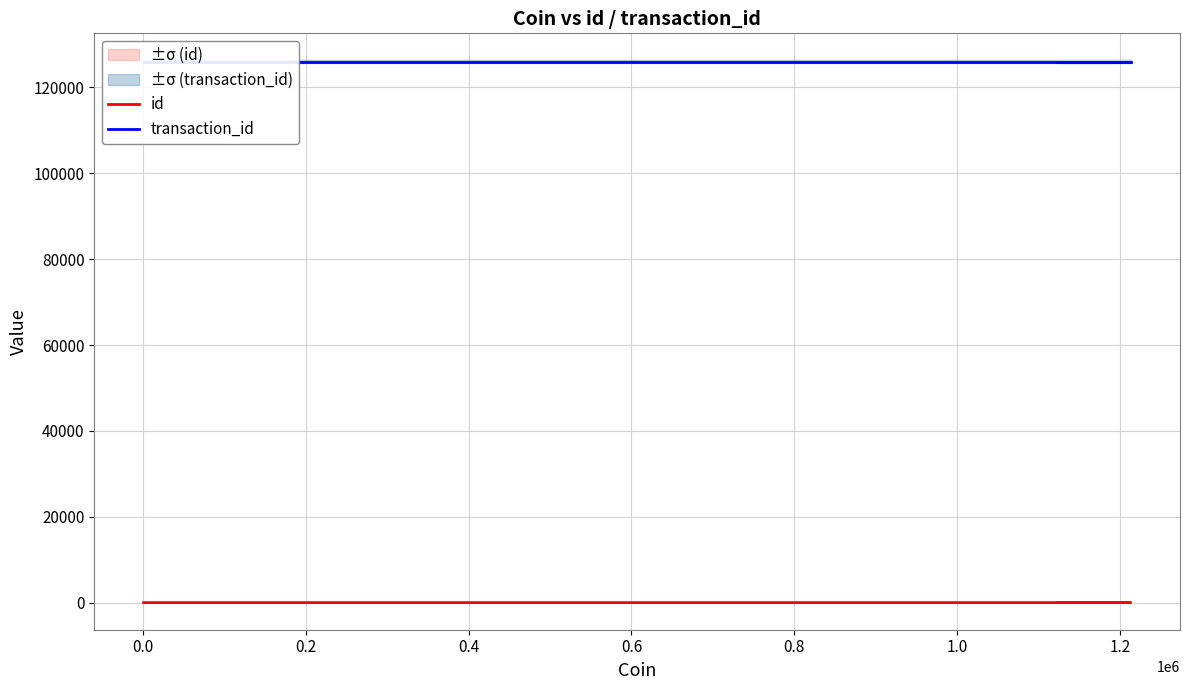

Is the value of transaction_id at 0.2 greater than the value of id at 0.2?

Yes